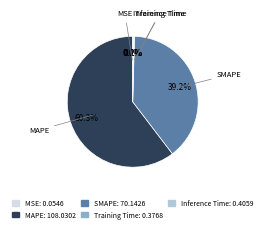

Which has a higher value, SMAPE or MAPE?

MAPE